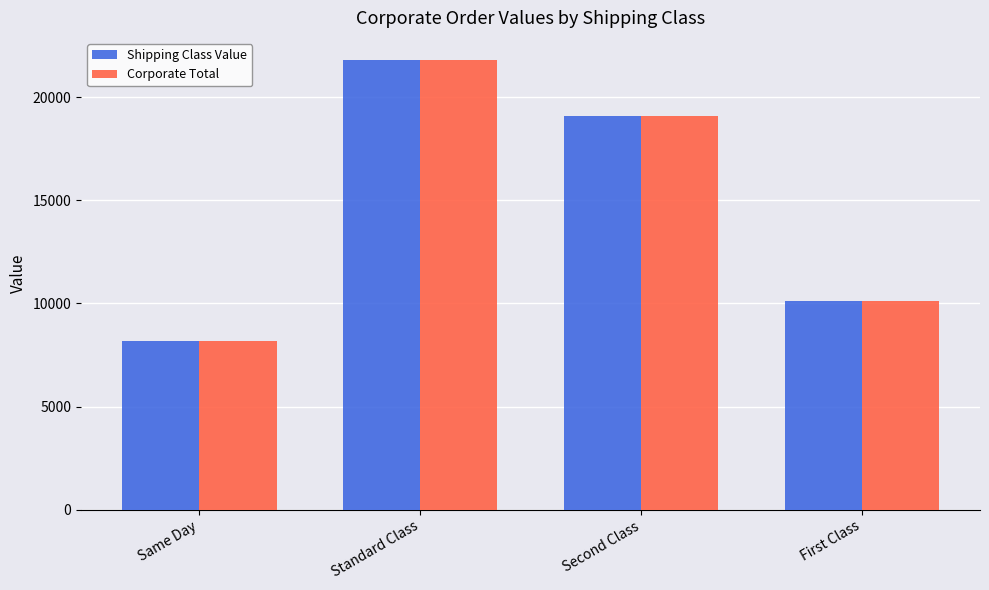

Reading left to right, extract all data points from this chart.

Shipping Class Value: Same Day=8167.4	Standard Class=21783.6	Second Class=19087.4	First Class=10097.9
Corporate Total: Same Day=8167.4	Standard Class=21783.6	Second Class=19087.4	First Class=10097.9